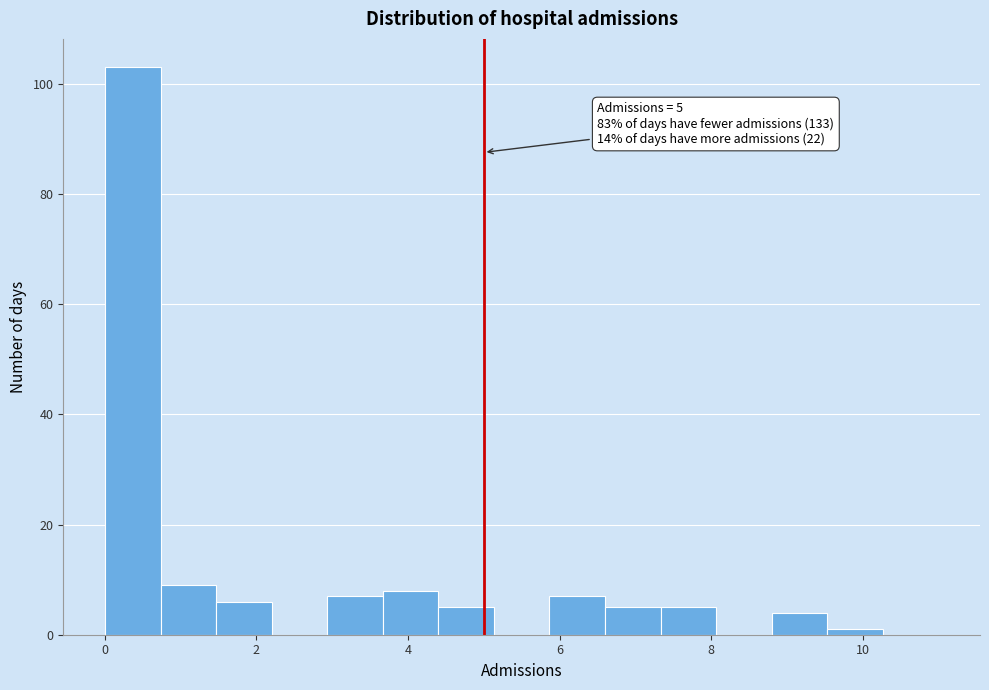

Around what value on the x-axis is the tallest bar? Give the approximate position of its centre, as read against the axis.

0.4